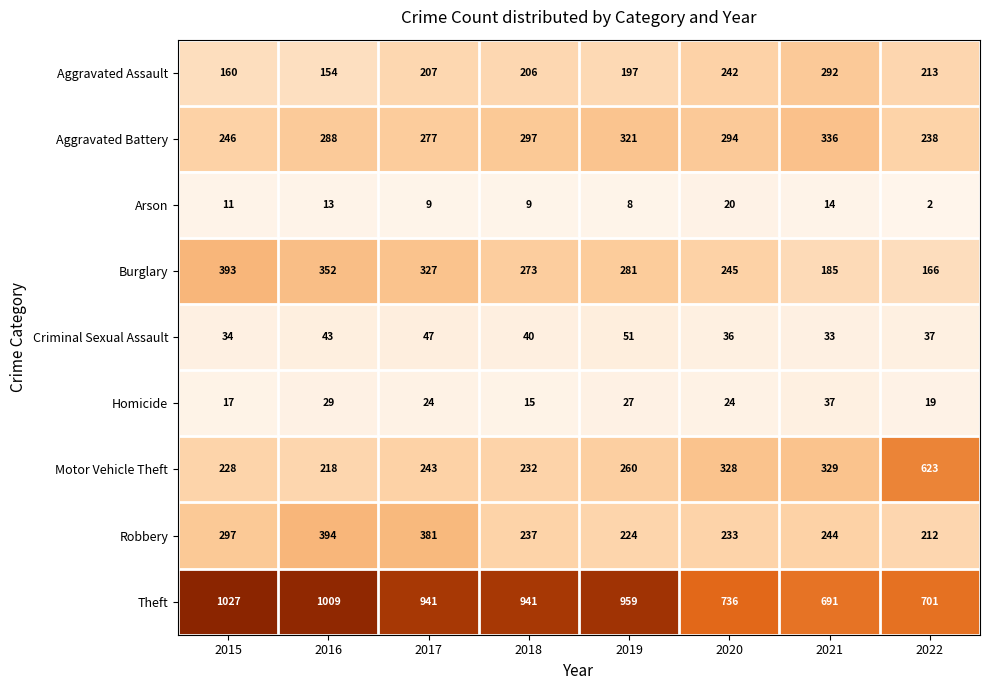

What is the difference between the second highest and minimum values in the Criminal Sexual Assault series?

14